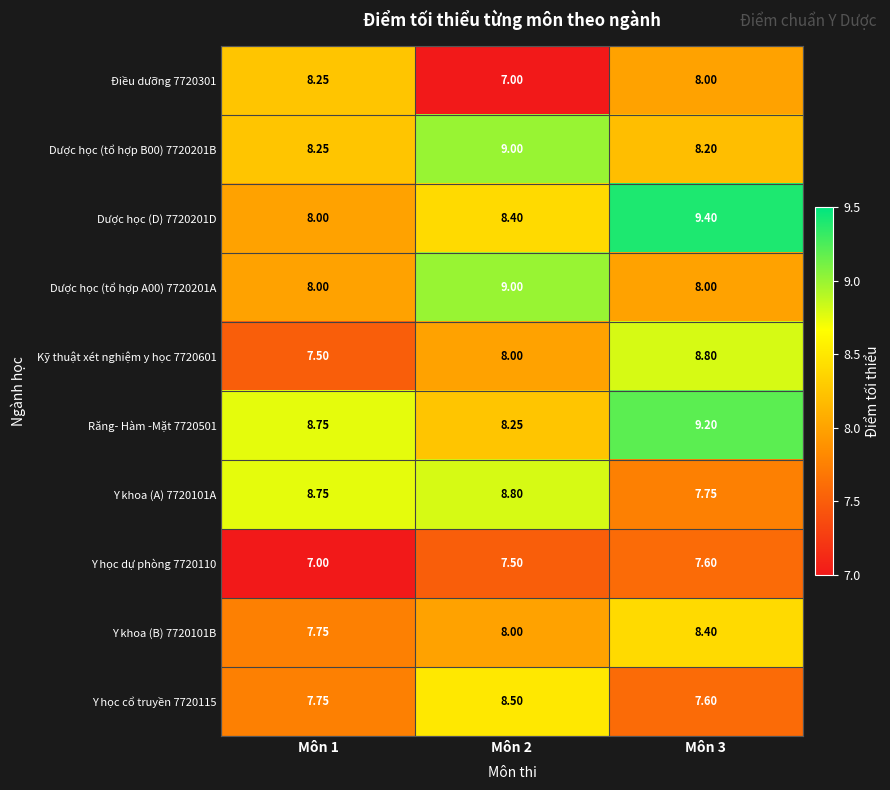

How many distinct data groups are displayed?

10